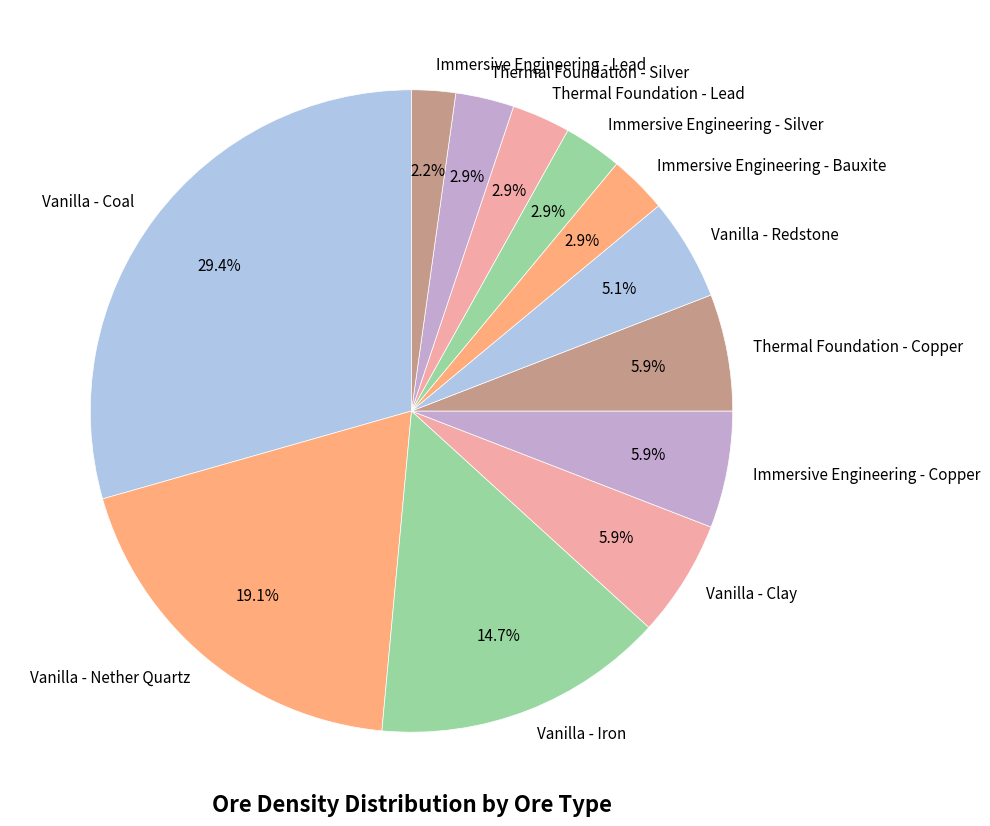

Which slice is the smallest?

Immersive Engineering - Lead